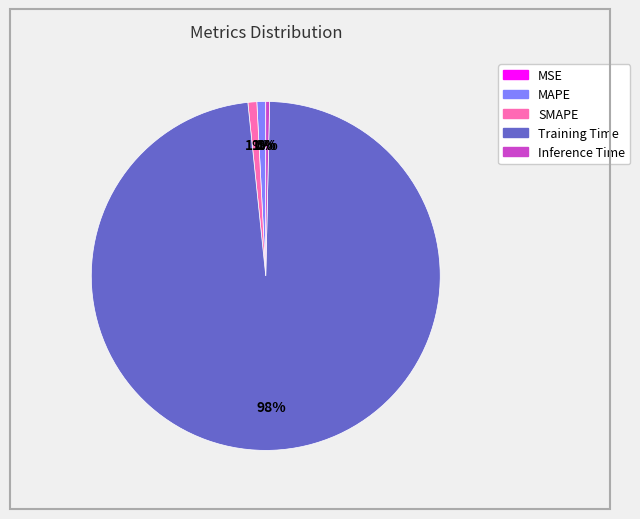

What percentage is the SMAPE slice, to the nearest percent?

1%